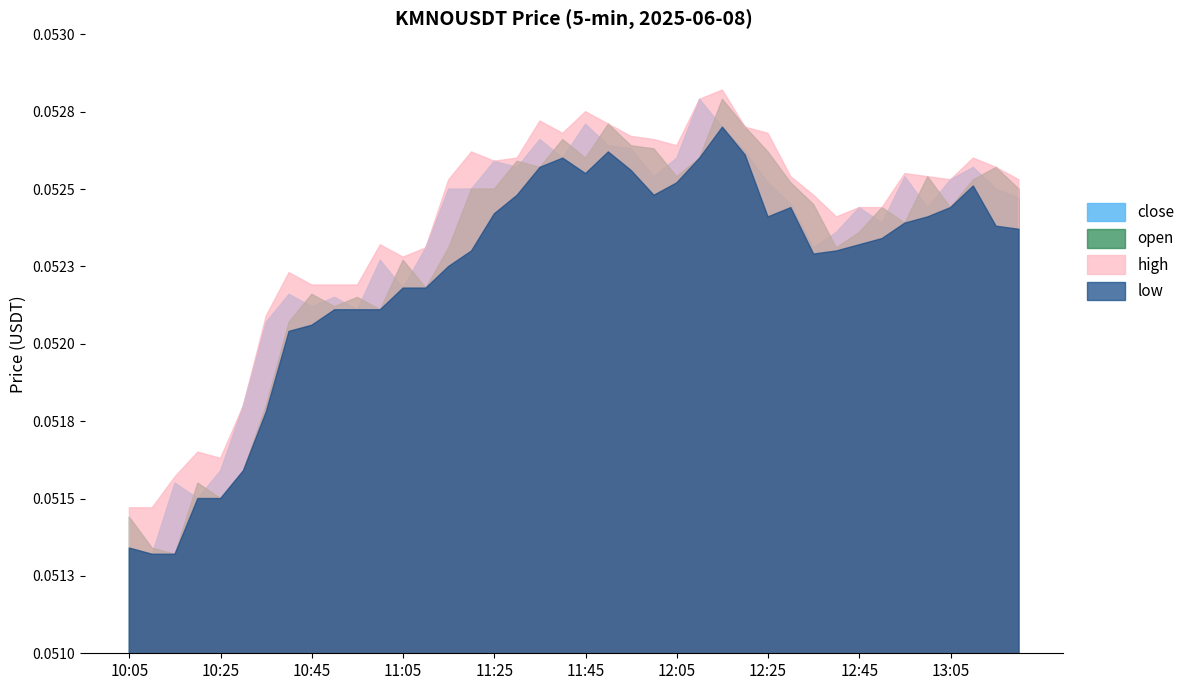

List the labels in order of close value, largest first.

12:10, 11:45, 12:15, 11:35, 11:50, 11:55, 12:20, 11:40, 12:05, 11:25, 11:30, 13:10, 12:00, 12:55, 13:05, 12:25, 11:15, 11:20, 13:15, 13:20, 12:30, 12:45, 13:00, 12:50, 12:40, 11:10, 12:35, 11:00, 11:05, 10:40, 10:50, 10:45, 10:55, 10:35, 10:30, 10:25, 10:15, 10:20, 10:05, 10:10